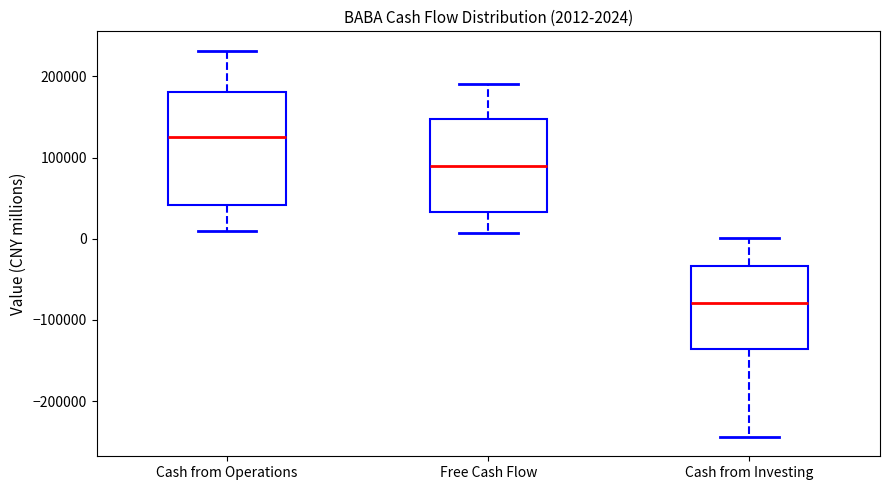

Which box is the tallest, from its lower edge to its upper edge?

Cash from Operations